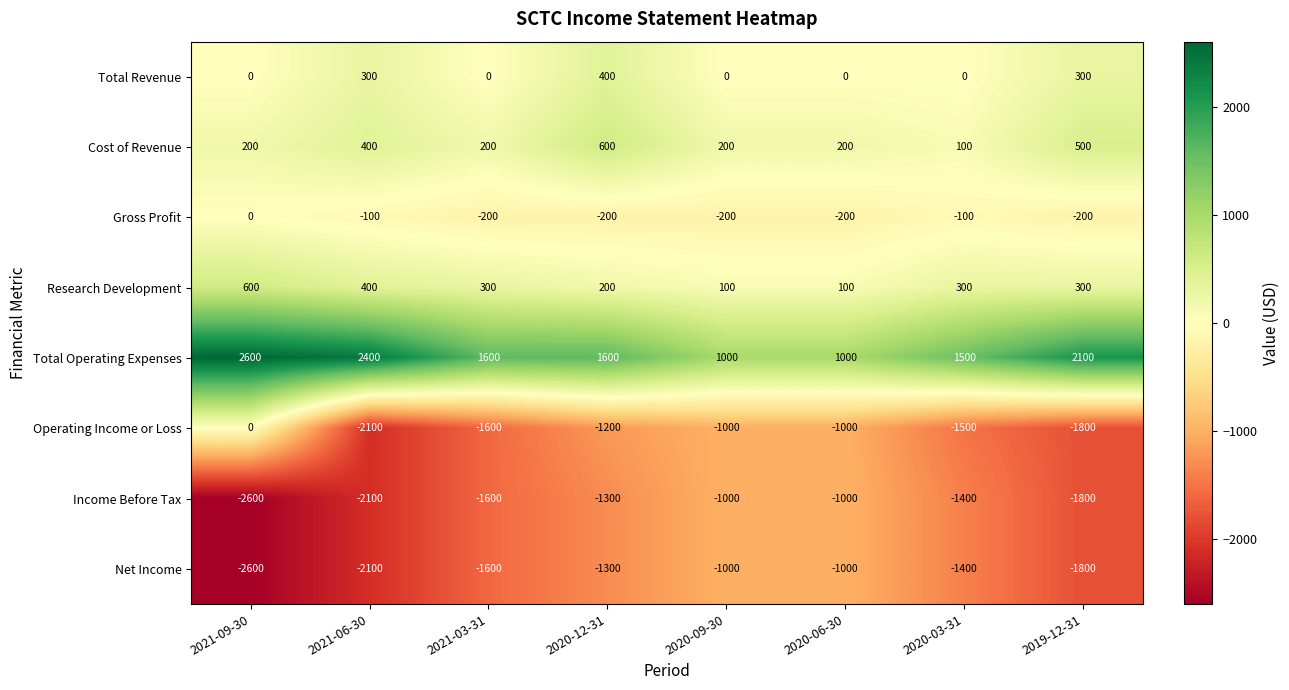

What is the sum of all Operating Income or Loss values?

-10200